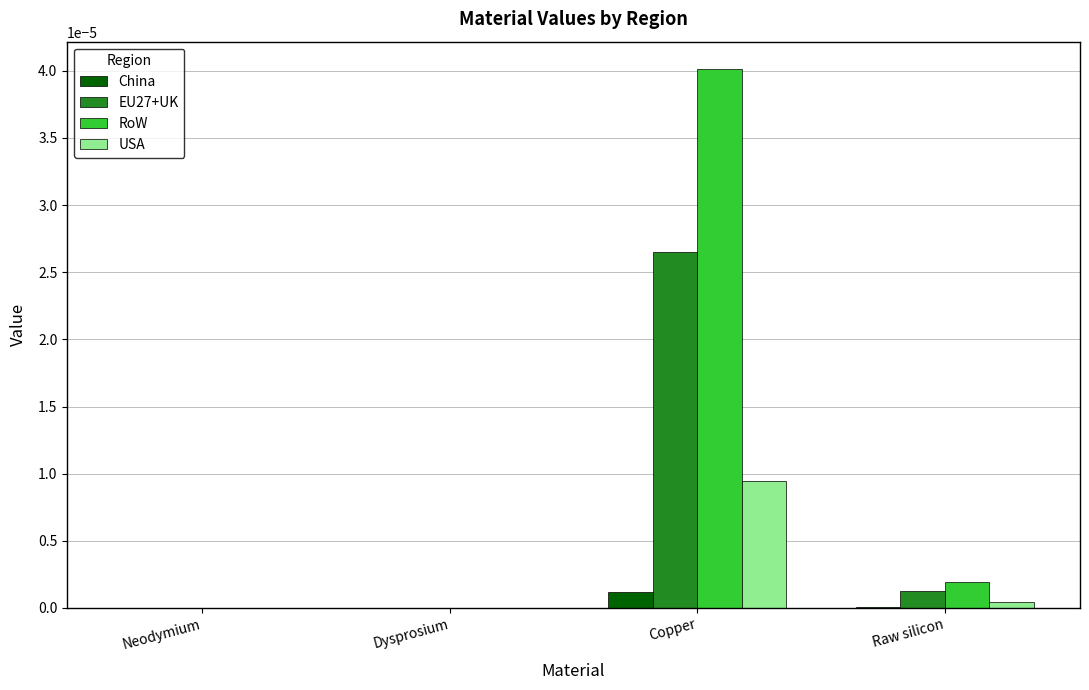

Which series has the largest range (max minus min)?

RoW